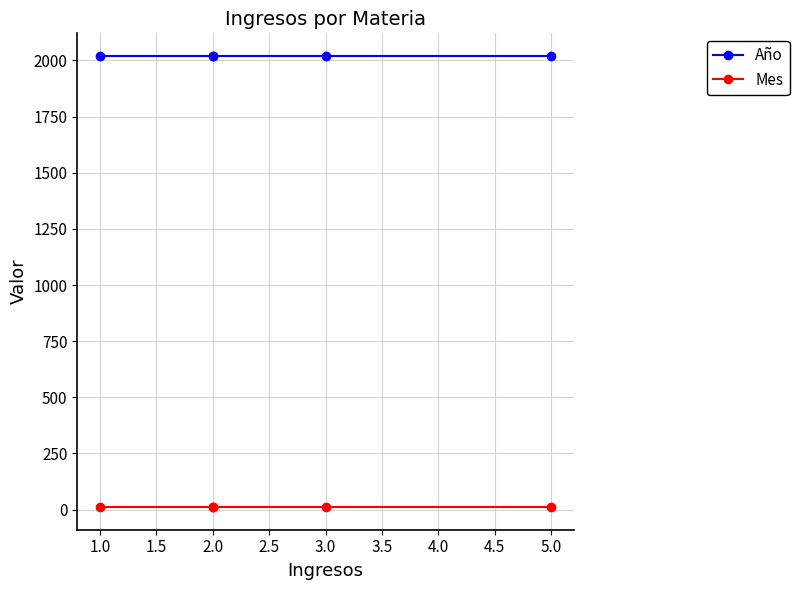

True or false: Mes has more than 2 interior local peaks.

False